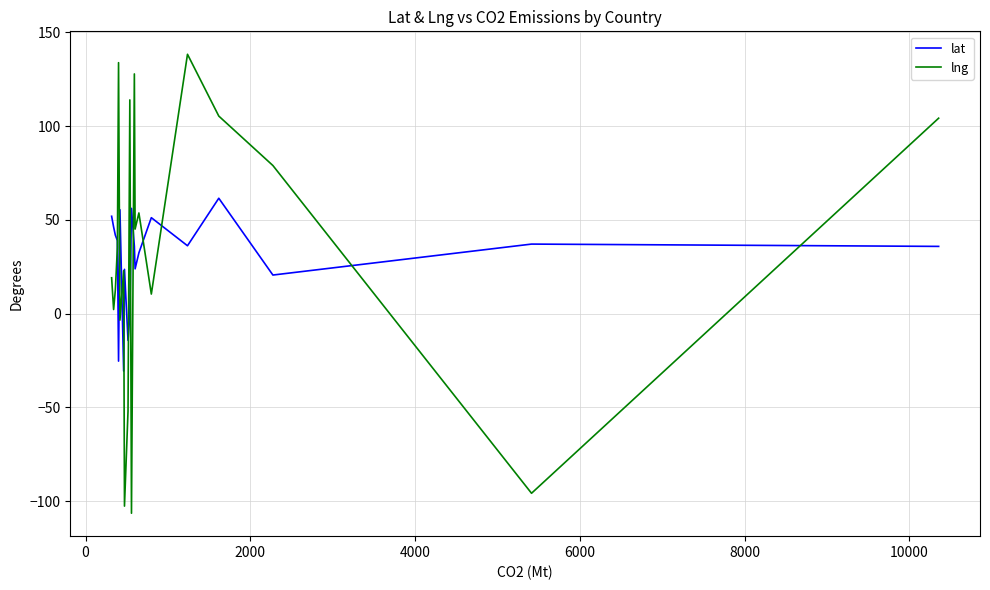

Is this an area chart (filled region under the line)?

No